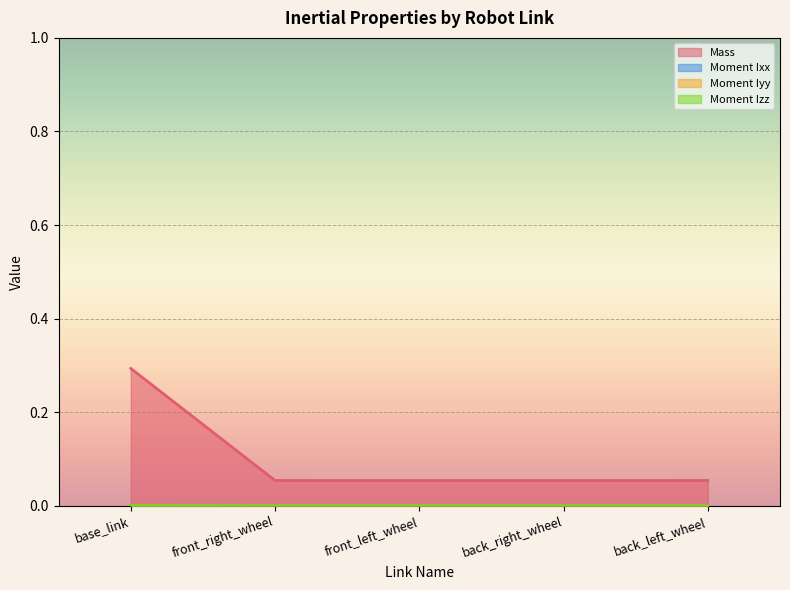

Does the chart display data point markers on the line(s)?

No